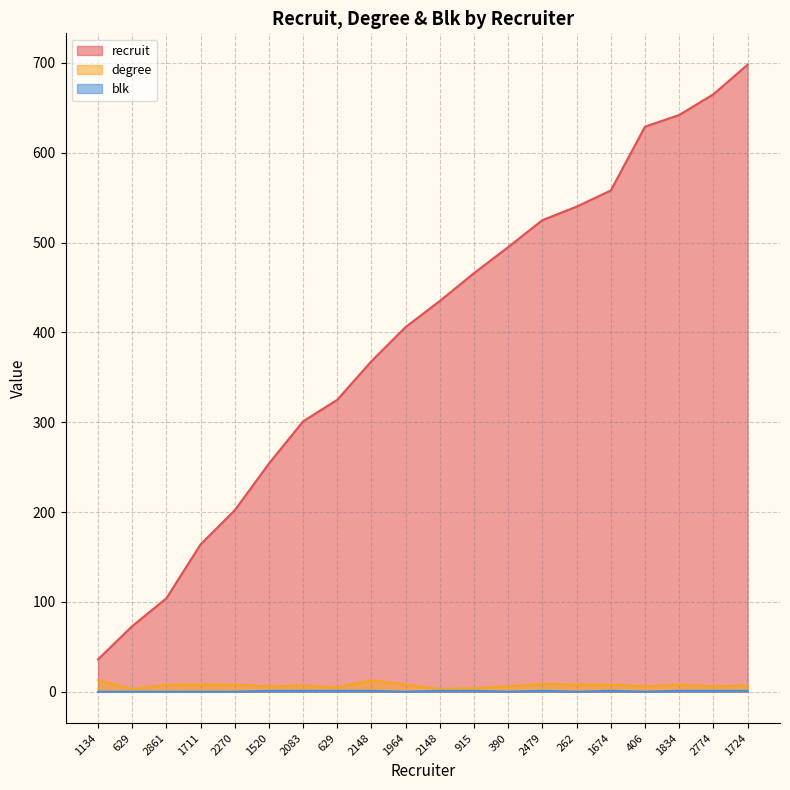

Rank the series by their maximum value, from lowest to highest.

blk, degree, recruit